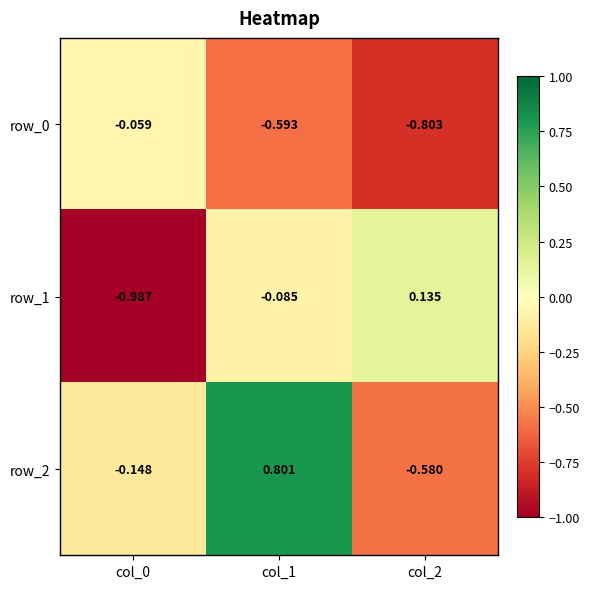

Reading left to right, extract all data points from this chart.

row_0: -0.1	-0.6	-0.8
row_1: -1.0	-0.1	0.1
row_2: -0.1	0.8	-0.6